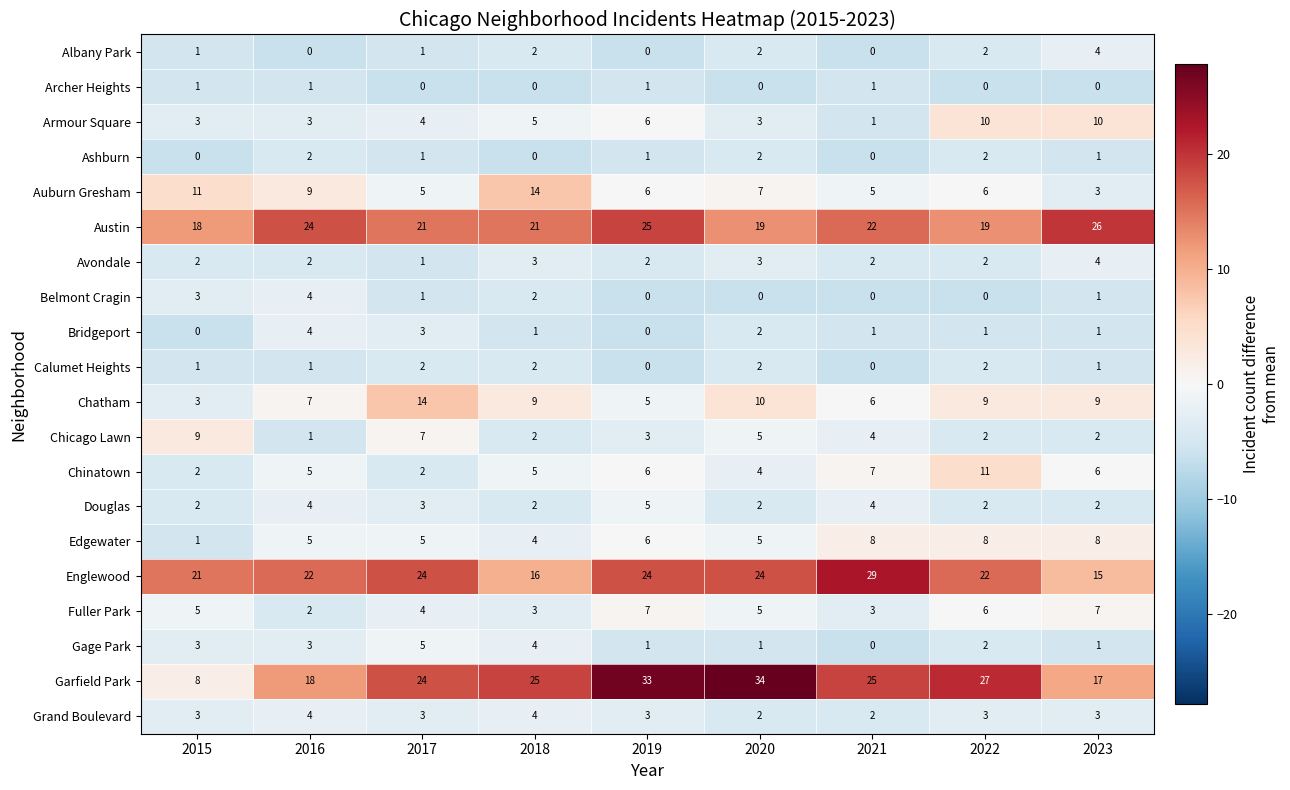

How many series are shown in this chart?

20